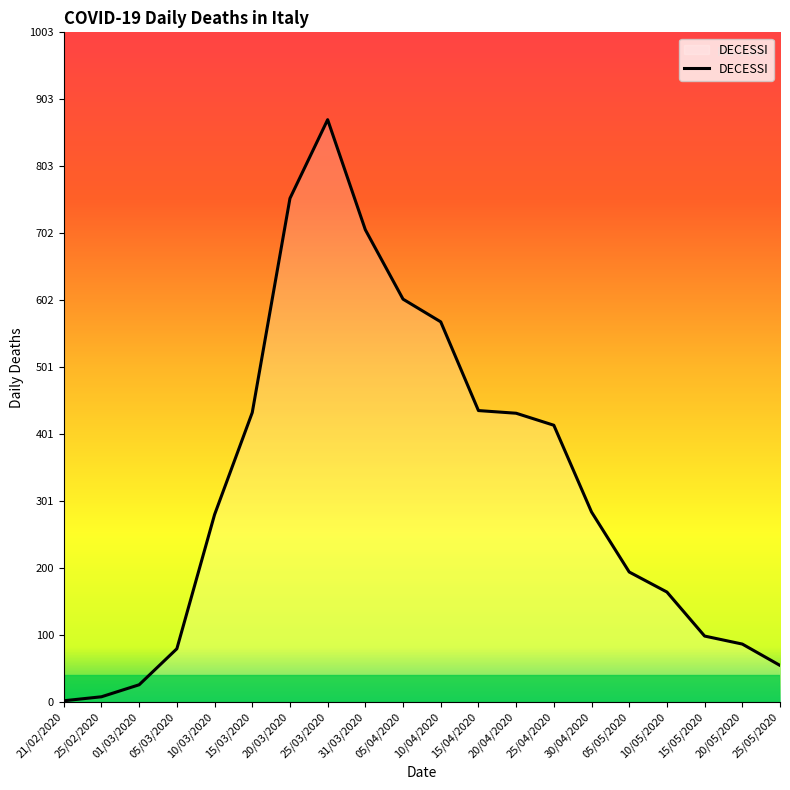

True or false: the data shows 497 at 10/03/2020.

False